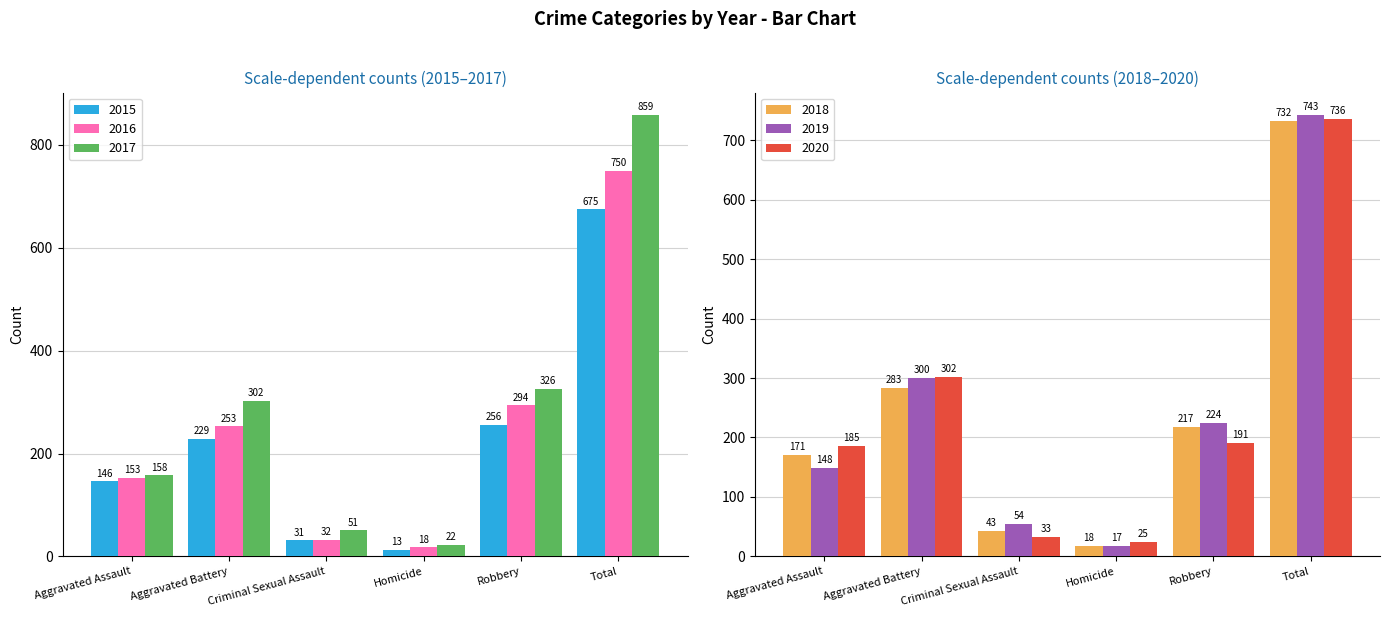

What is the label of the 5th bar from the right?

Aggravated Battery